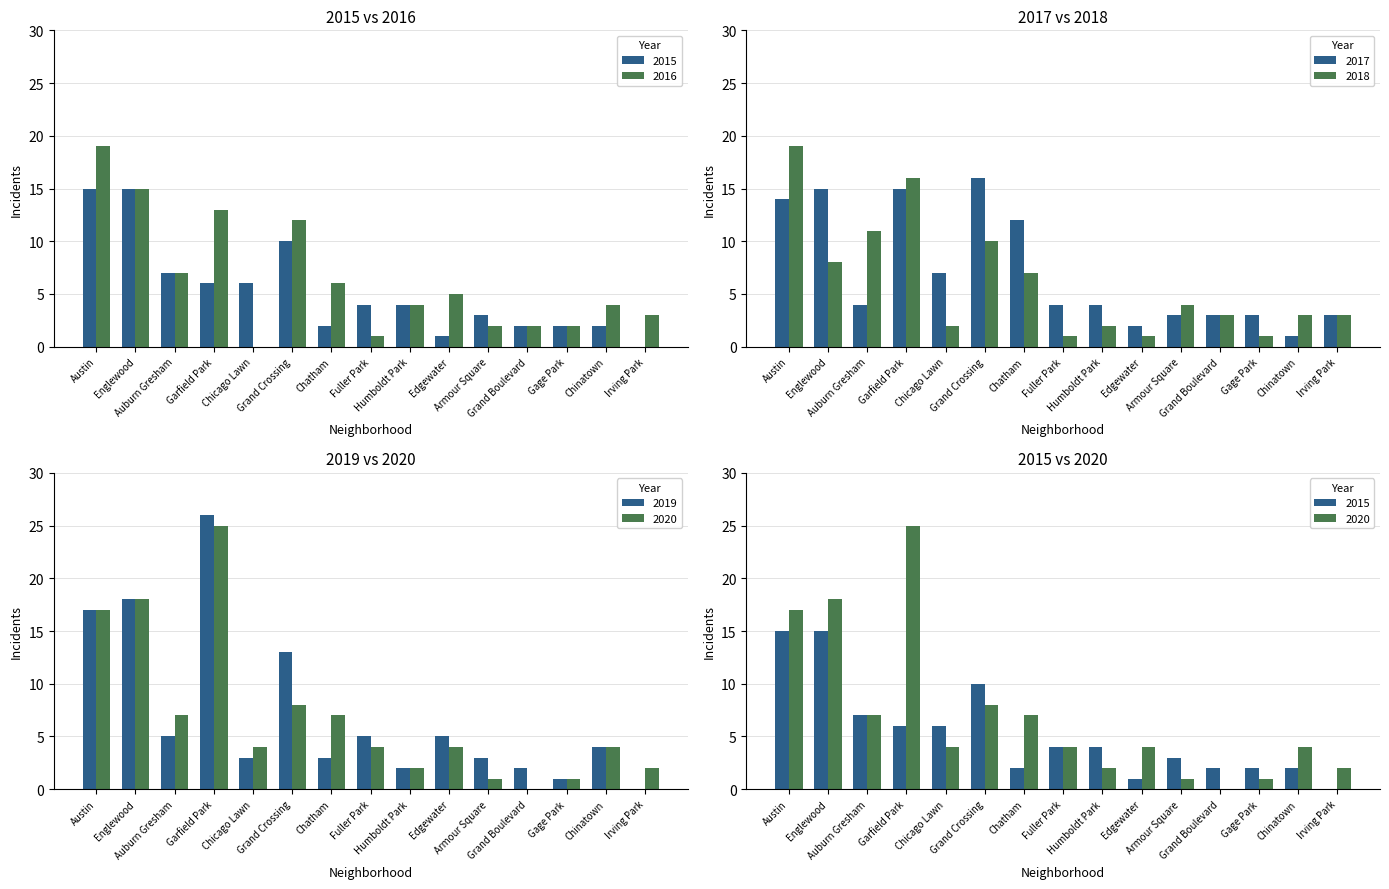

Is the value of 2018 at Chicago Lawn greater than the value of 2017 at Gage Park?

No